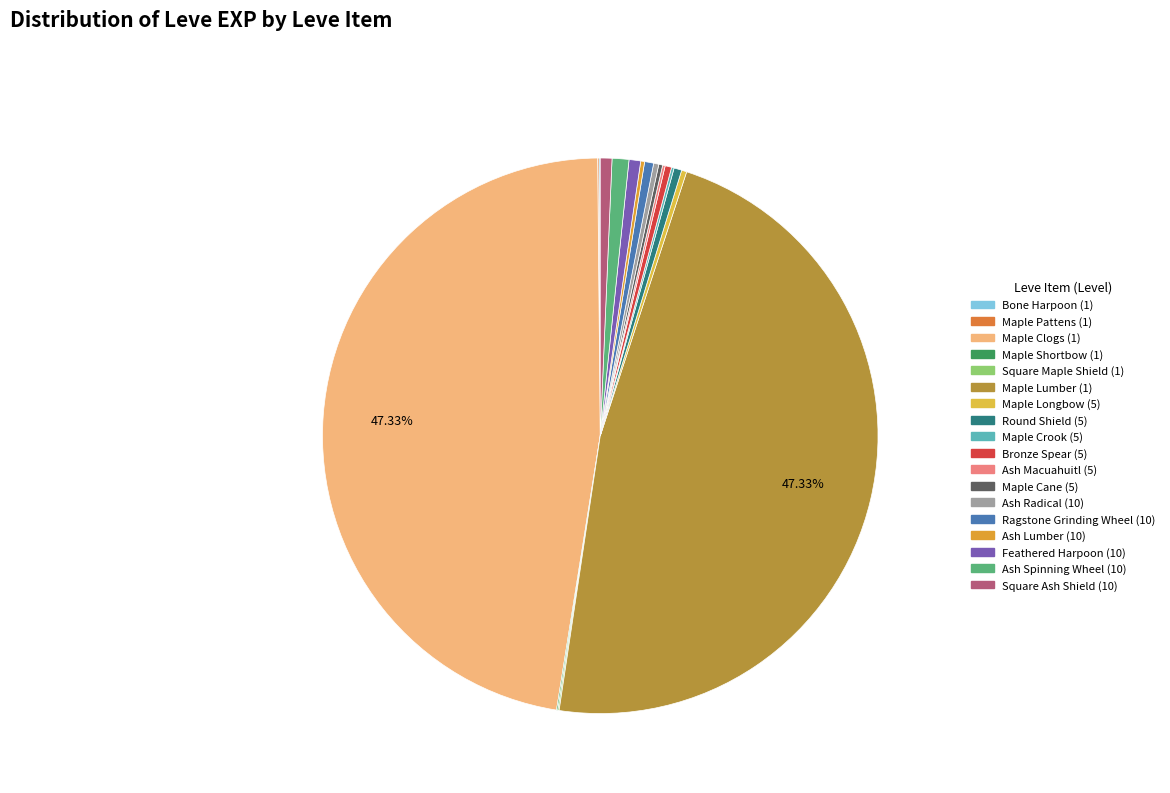

Is it true that Maple Clogs (1) is 47% of the pie?

True